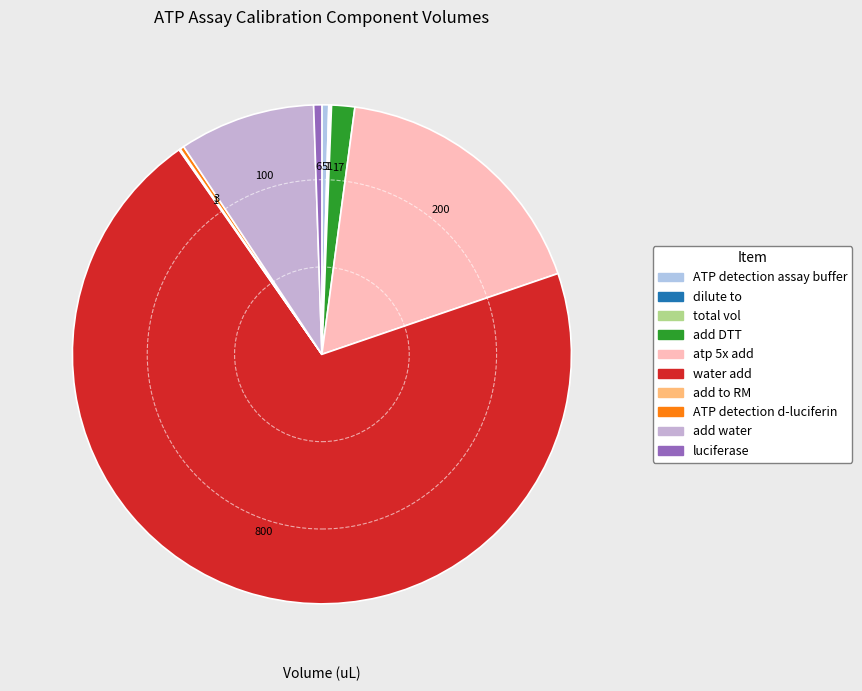

Is the sum of add to RM and ATP detection assay buffer greater than half?

No